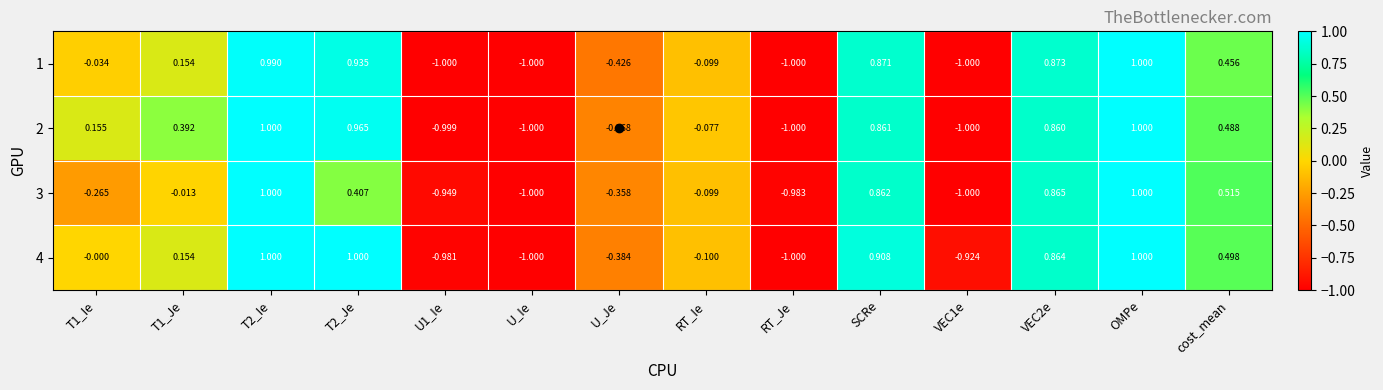

At which category is the sum across all series the highest?

OMPe